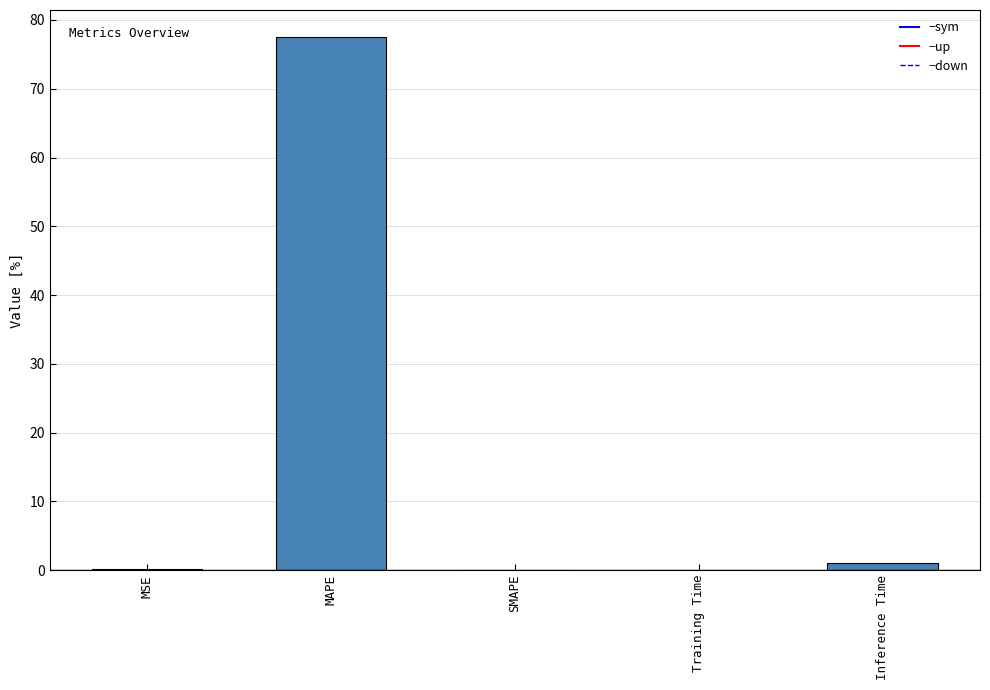

Count the number of data series in this chart.

1